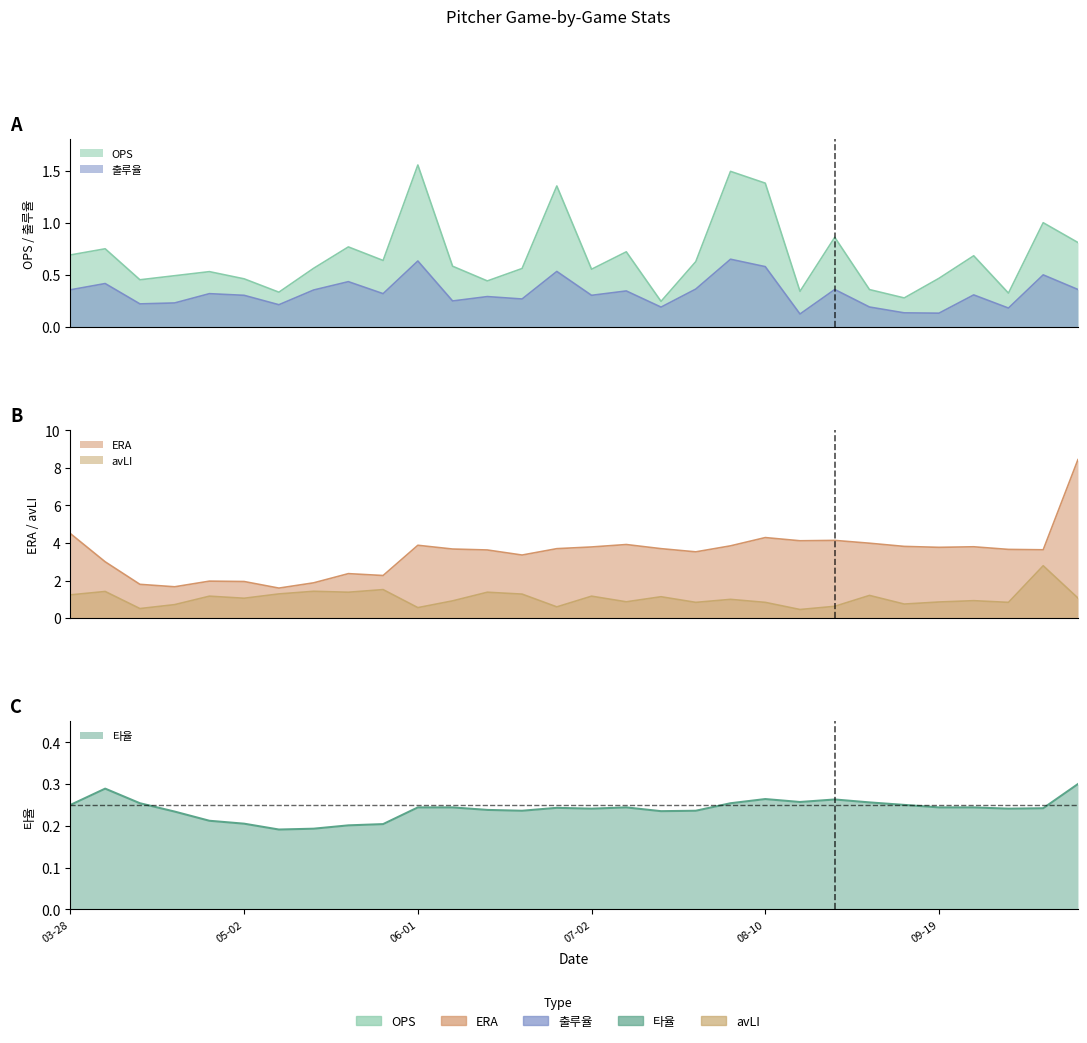

Rank the categories by avLI value from lowest to highest.

08-17, 04-14, 06-01, 06-25, 08-24, 04-20, 09-12, 07-27, 08-10, 09-29, 09-19, 07-07, 06-07, 09-24, 08-04, 05-02, 10-23, 07-13, 04-26, 07-02, 08-30, 03-28, 06-19, 05-08, 05-21, 06-13, 04-03, 05-14, 05-26, 10-01